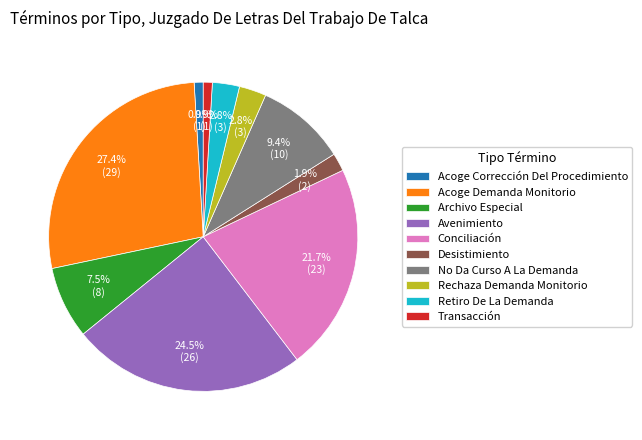

What is the largest slice in the pie chart?

Acoge Demanda Monitorio